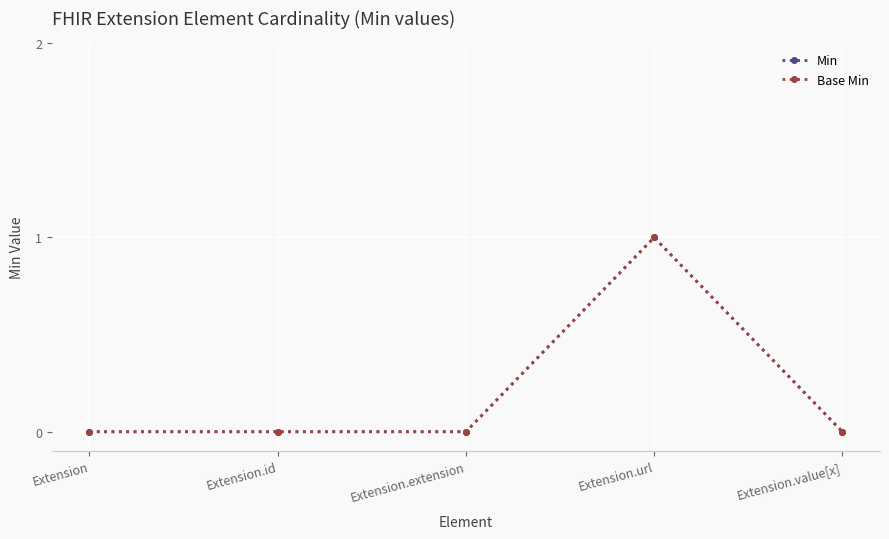

Does the chart have visible grid lines?

Yes